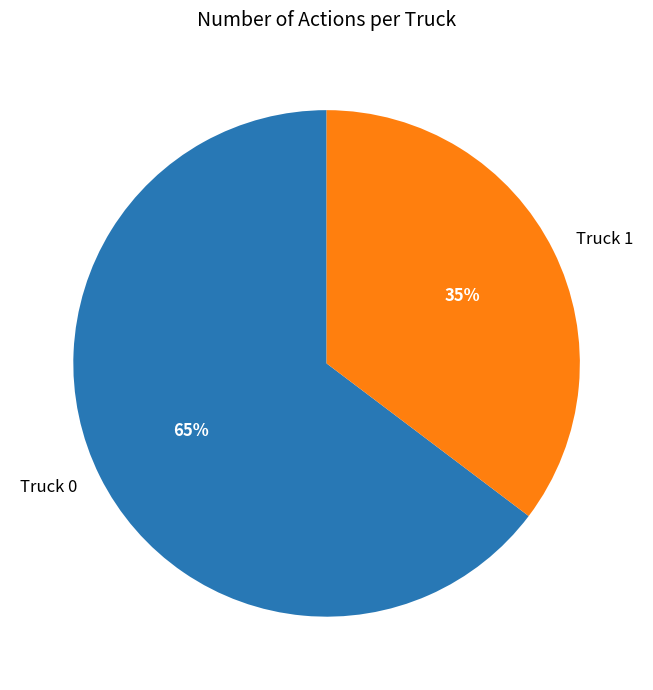

Is it true that Truck 0 is 76% of the pie?

False